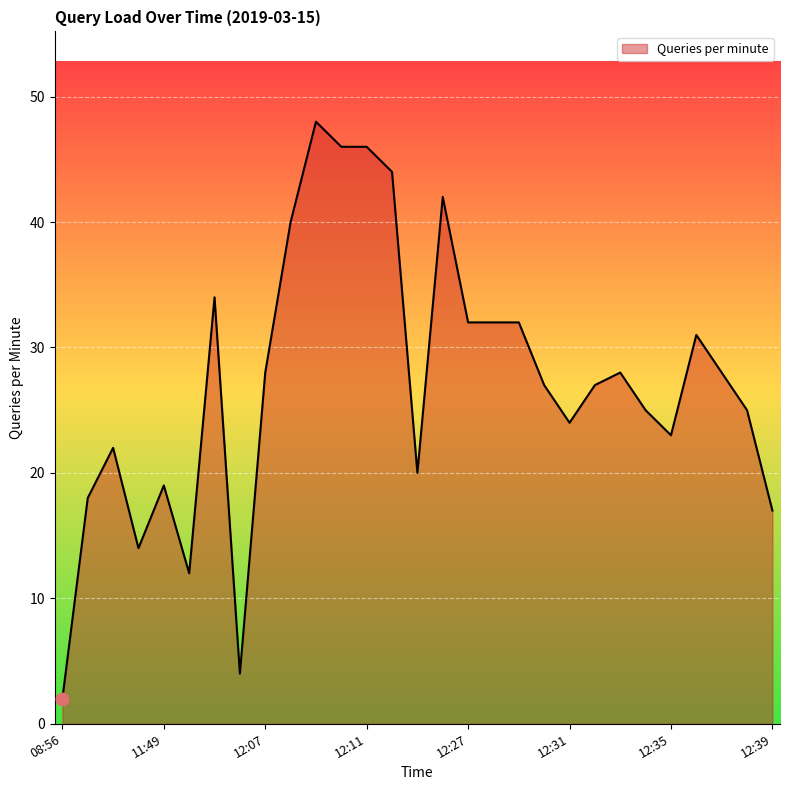

What is the maximum value shown in the chart?

48